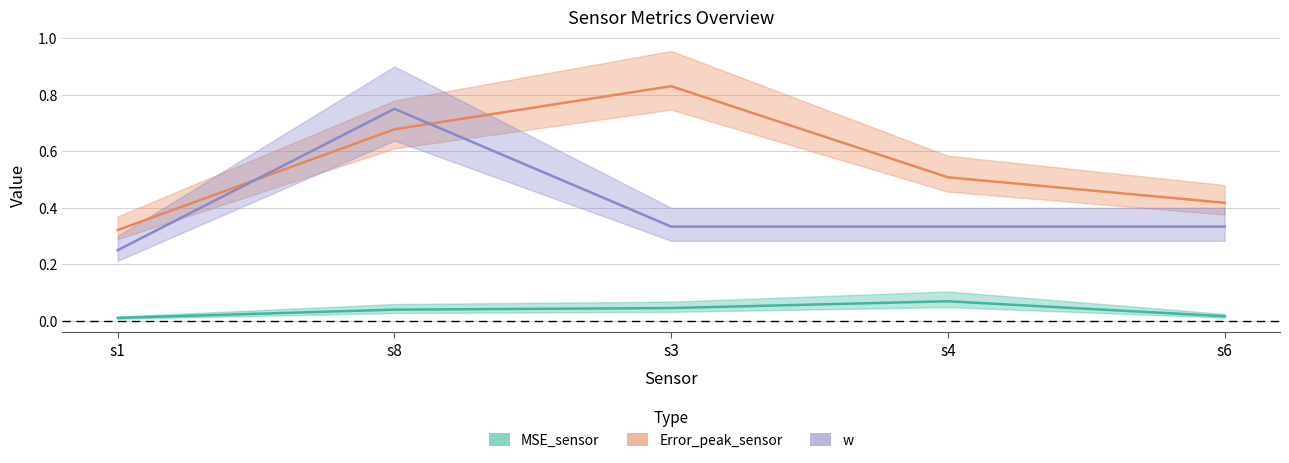

Is this an area chart (filled region under the line)?

No